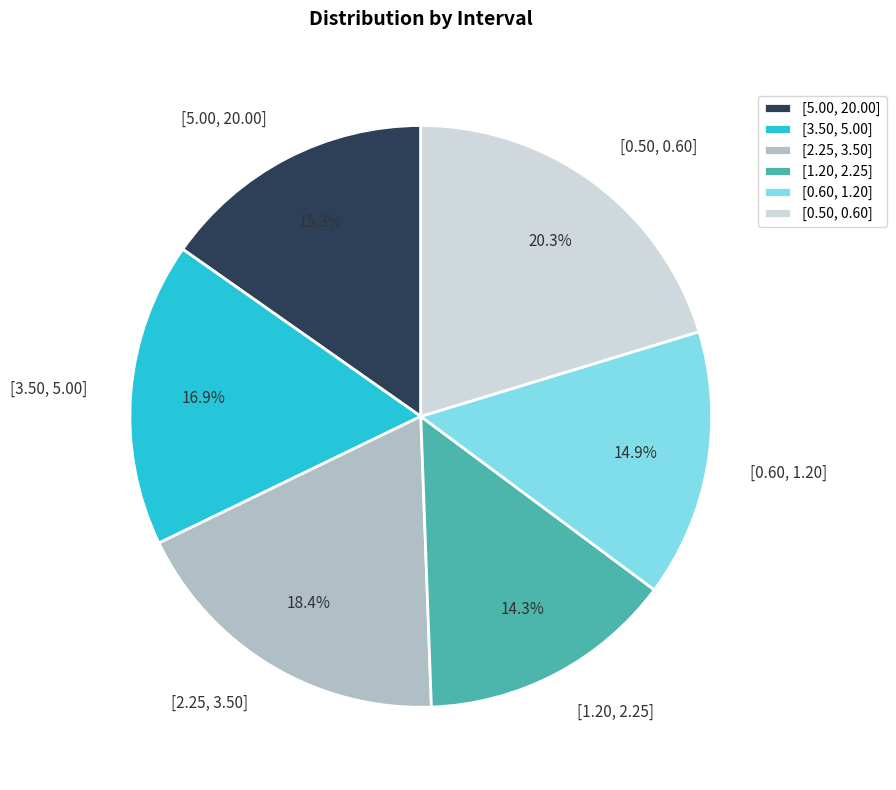

What is the smallest slice in the pie chart?

[1.20, 2.25]